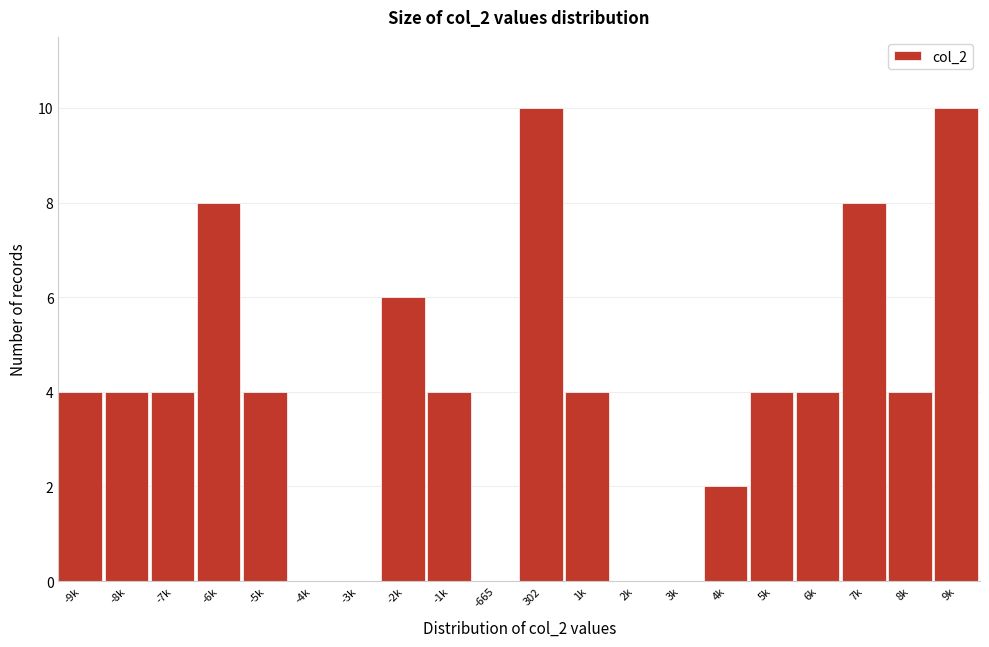

Reading left to right, what are all the values shown in this chart?

-9k=4	-8k=4	-7k=4	-6k=8	-5k=4	-4k=0	-3k=0	-2k=6	-1k=4	-665=0	302=10	1k=4	2k=0	3k=0	4k=2	5k=4	6k=4	7k=8	8k=4	9k=10